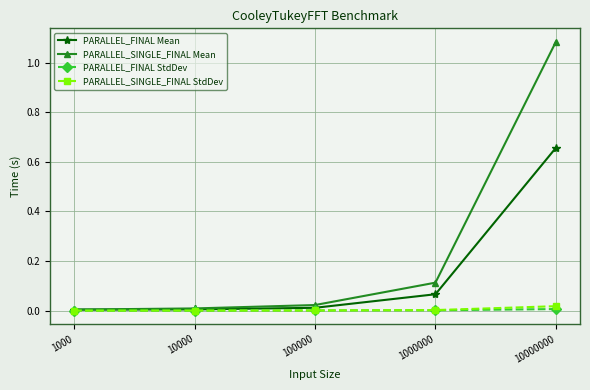

Which series has the largest total across all categories?

PARALLEL_SINGLE_FINAL Mean